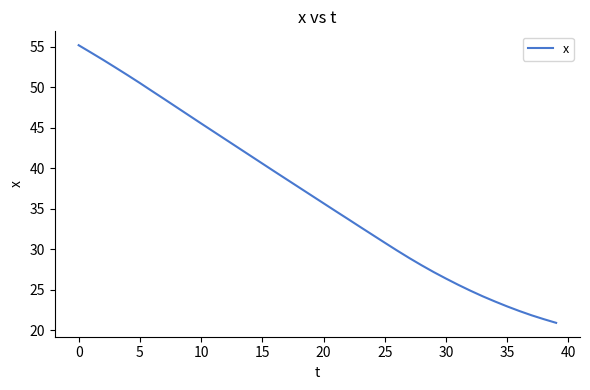

What is the difference between the maximum and minimum values?

34.3